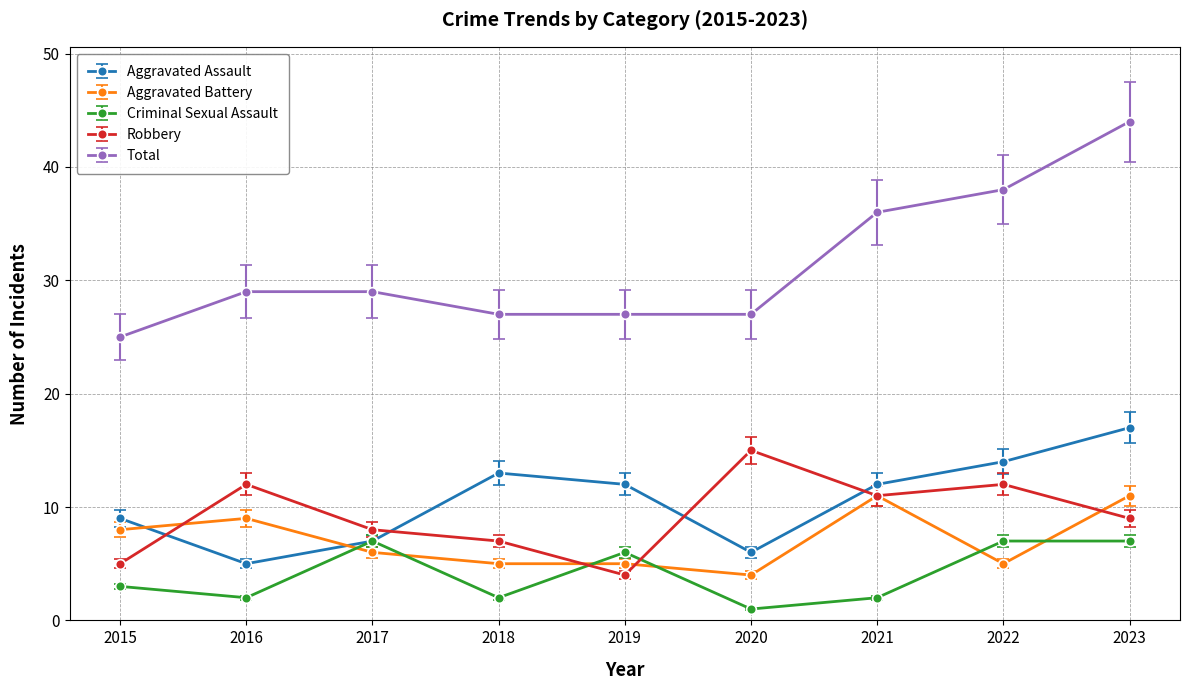

At which category does Aggravated Assault reach its first local valley?

2016